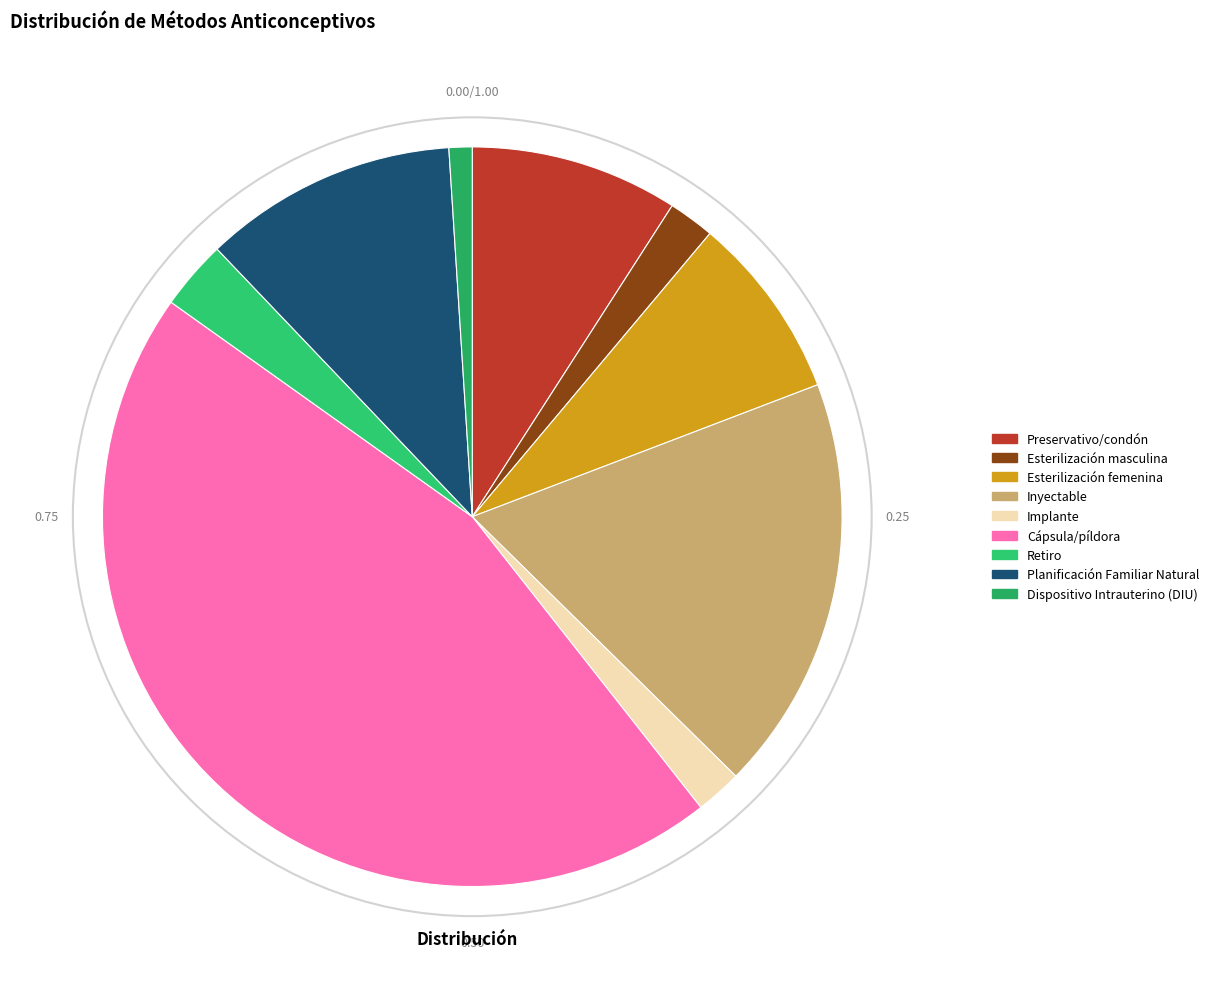

Rank the categories by value from highest to lowest.

Cápsula/píldora, Inyectable, Planificación Familiar Natural, Preservativo/condón, Esterilización femenina, Retiro, Esterilización masculina, Implante, Dispositivo Intrauterino (DIU)